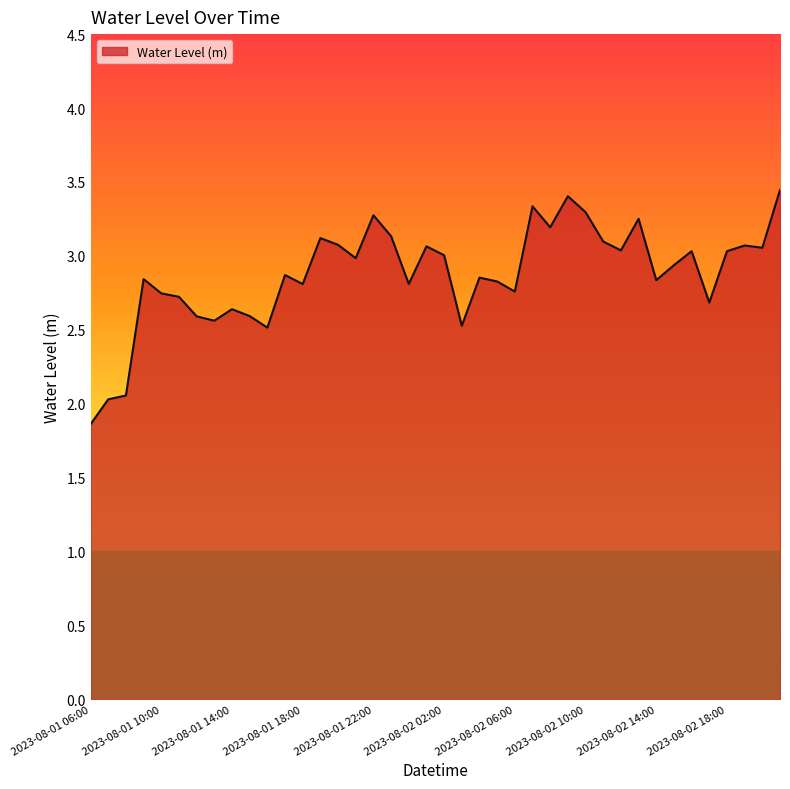

How many distinct data groups are displayed?

1